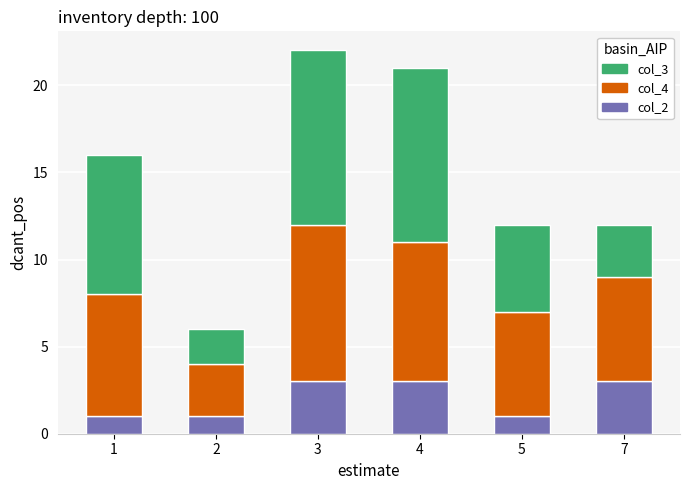

Are the bars grouped side by side (vs. stacked)?

No